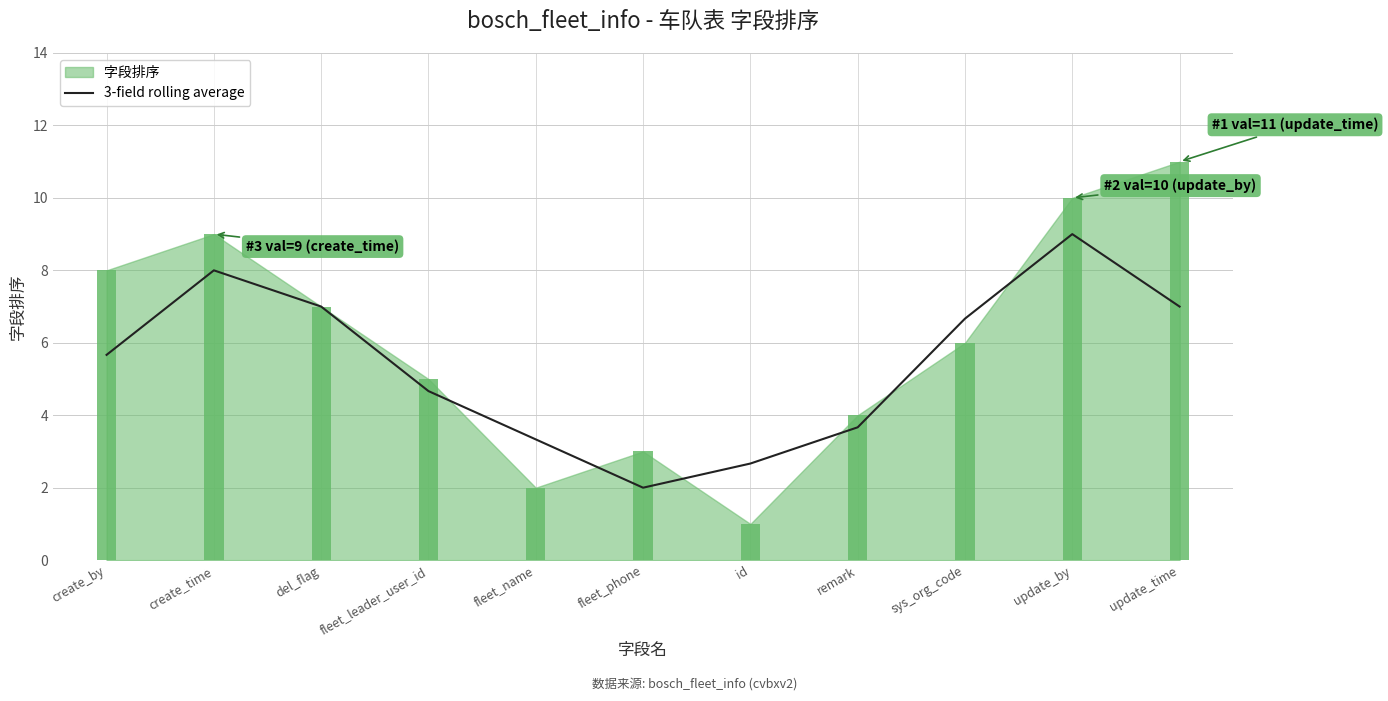

Which has a higher value, update_time or fleet_phone?

update_time